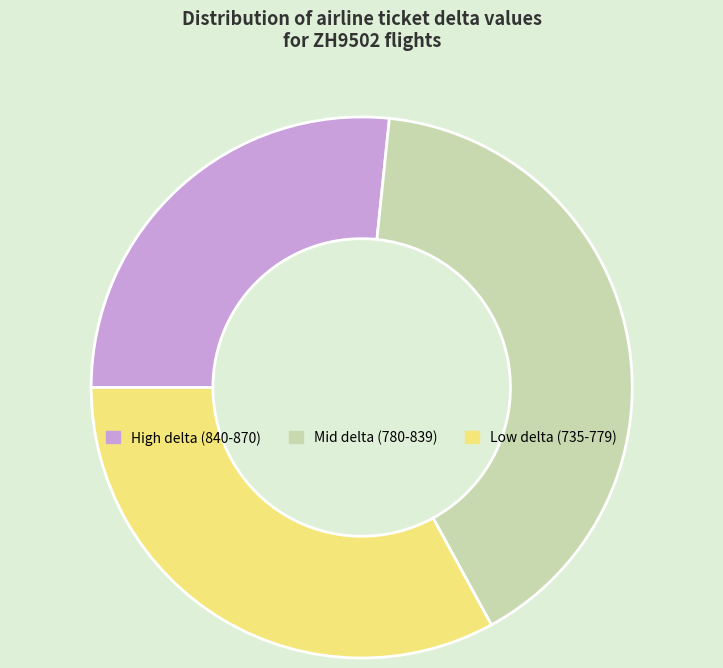

Does any single category account for the majority?

No